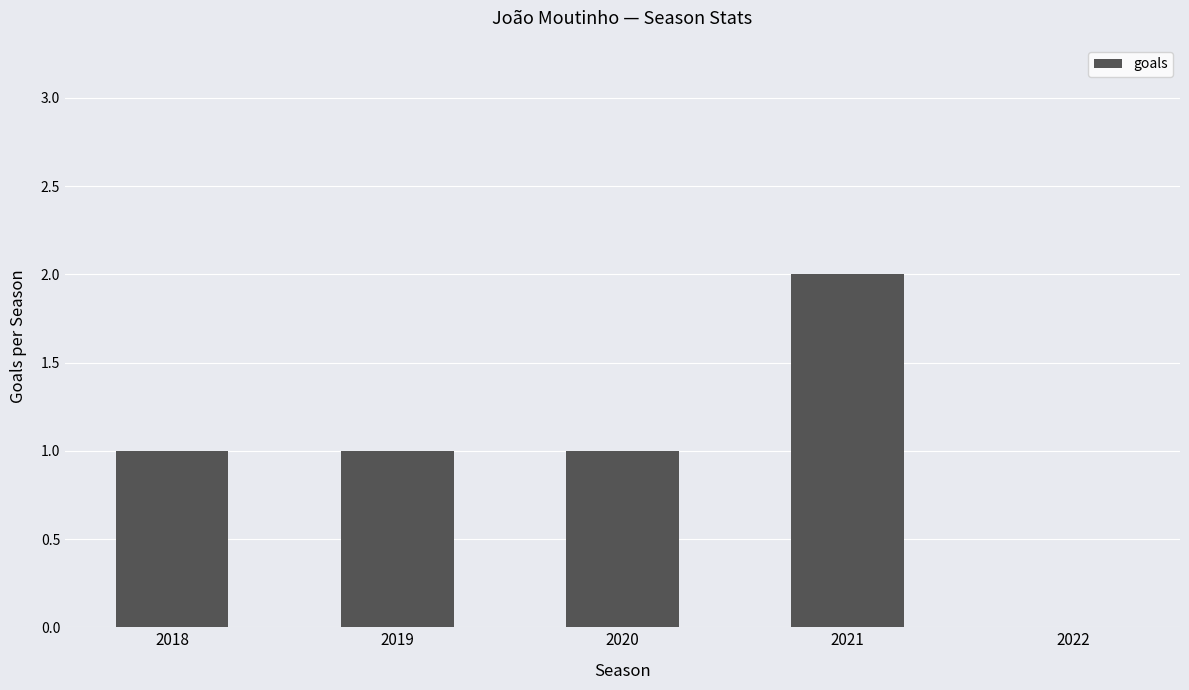

How many categories are shown in the chart?

5